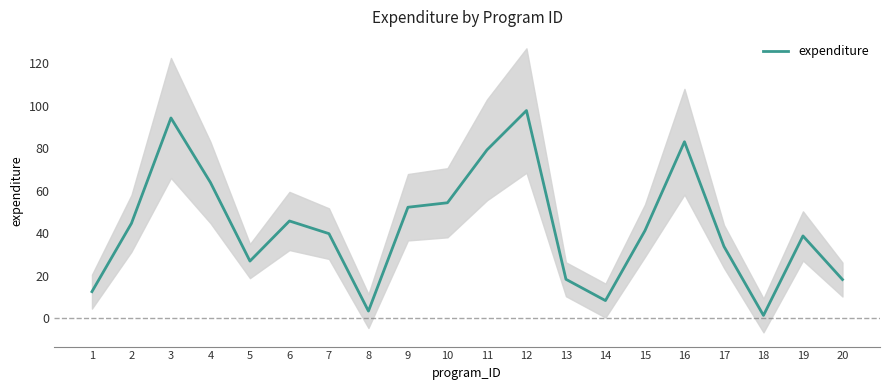

Which category has the highest value across all series?

12